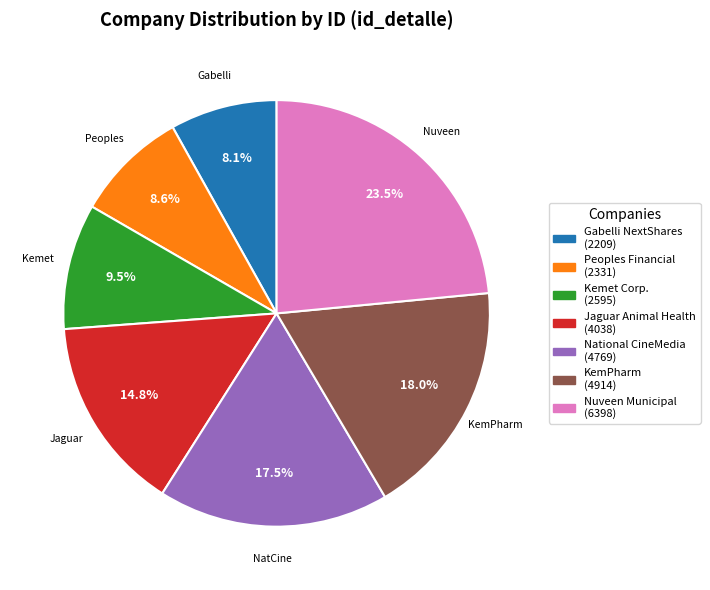

Which slice is the largest?

Nuveen Municipal (6398)